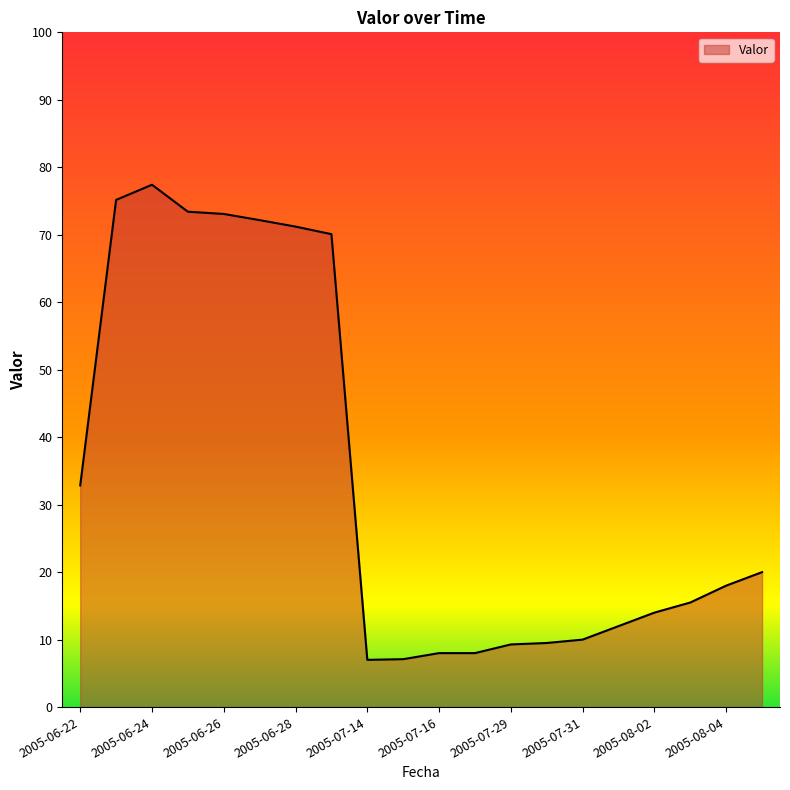

What is the difference between the second highest and second lowest values?

68.1